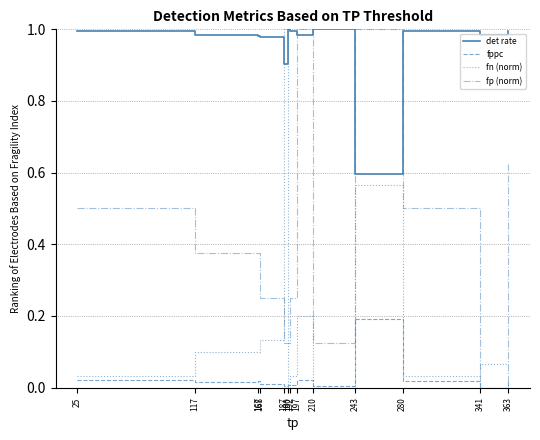

Which series has the largest total across all categories?

det rate